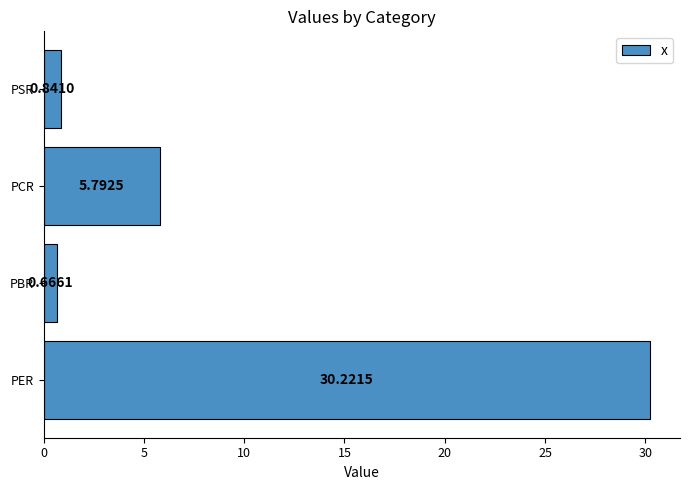

Rank the categories by value from lowest to highest.

PBR, PSR, PCR, PER